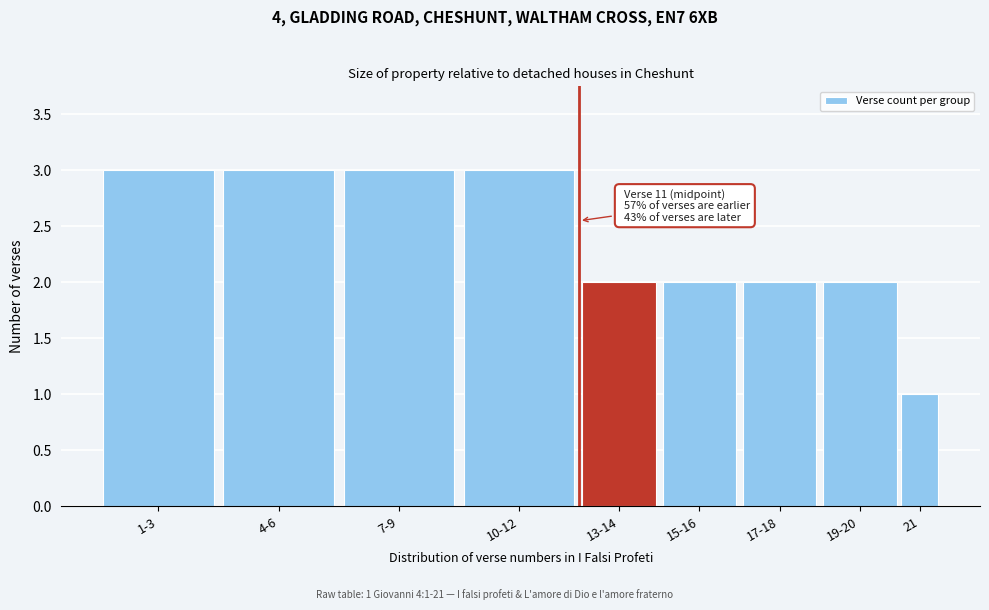

Reading left to right, extract all data points from this chart.

3	3	3	3	2	2	2	2	1